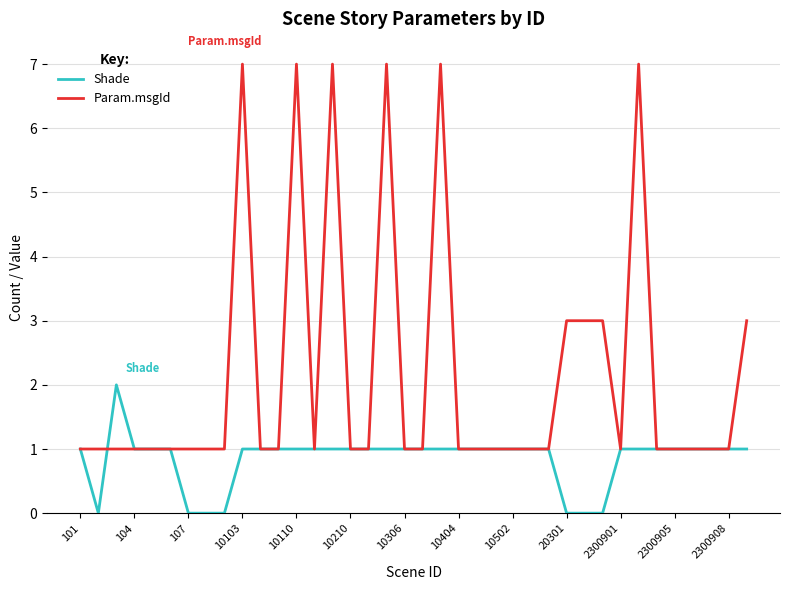

List the series in order of their overall mean, highest first.

Param.msgId, Shade